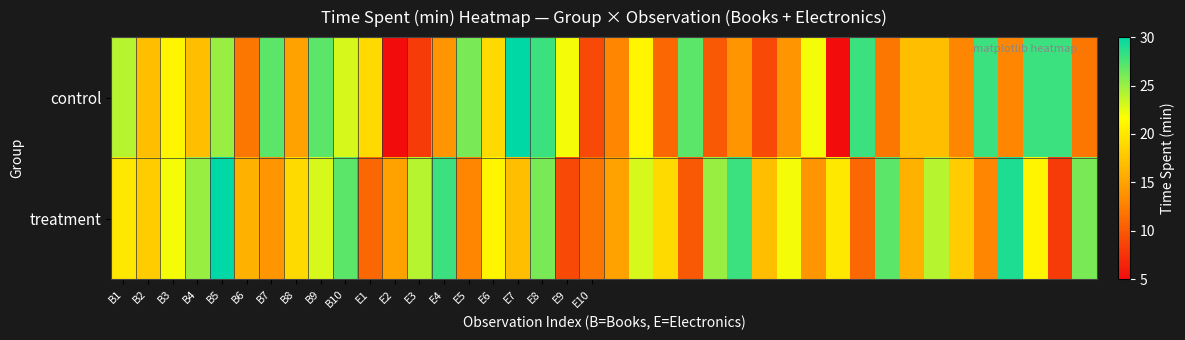

At which category is the sum across all series the highest?

B5